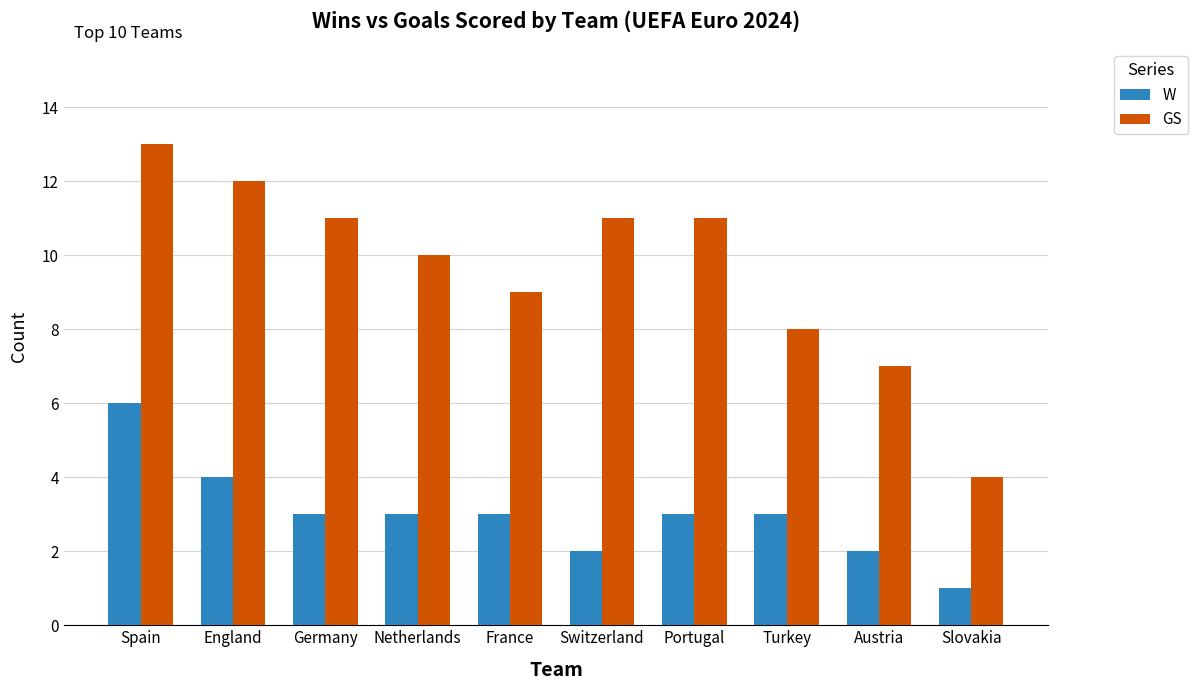

What is the value of the W bar at the 8th from the left?

3